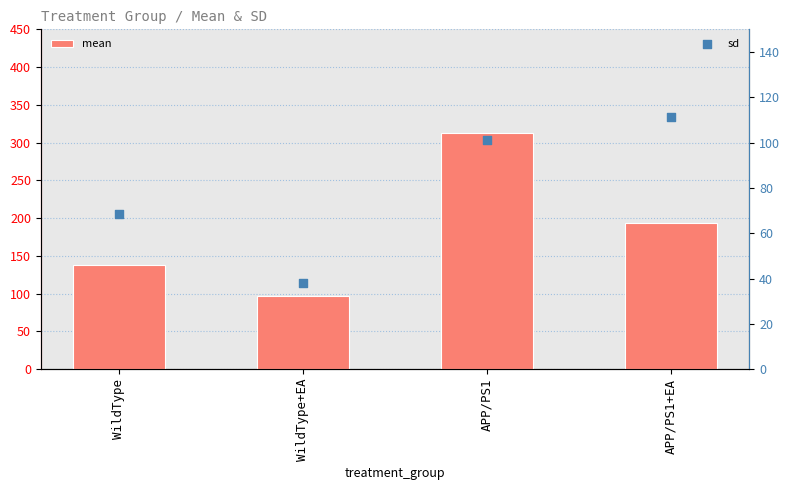

Which series has the widest spread of Y values?

mean